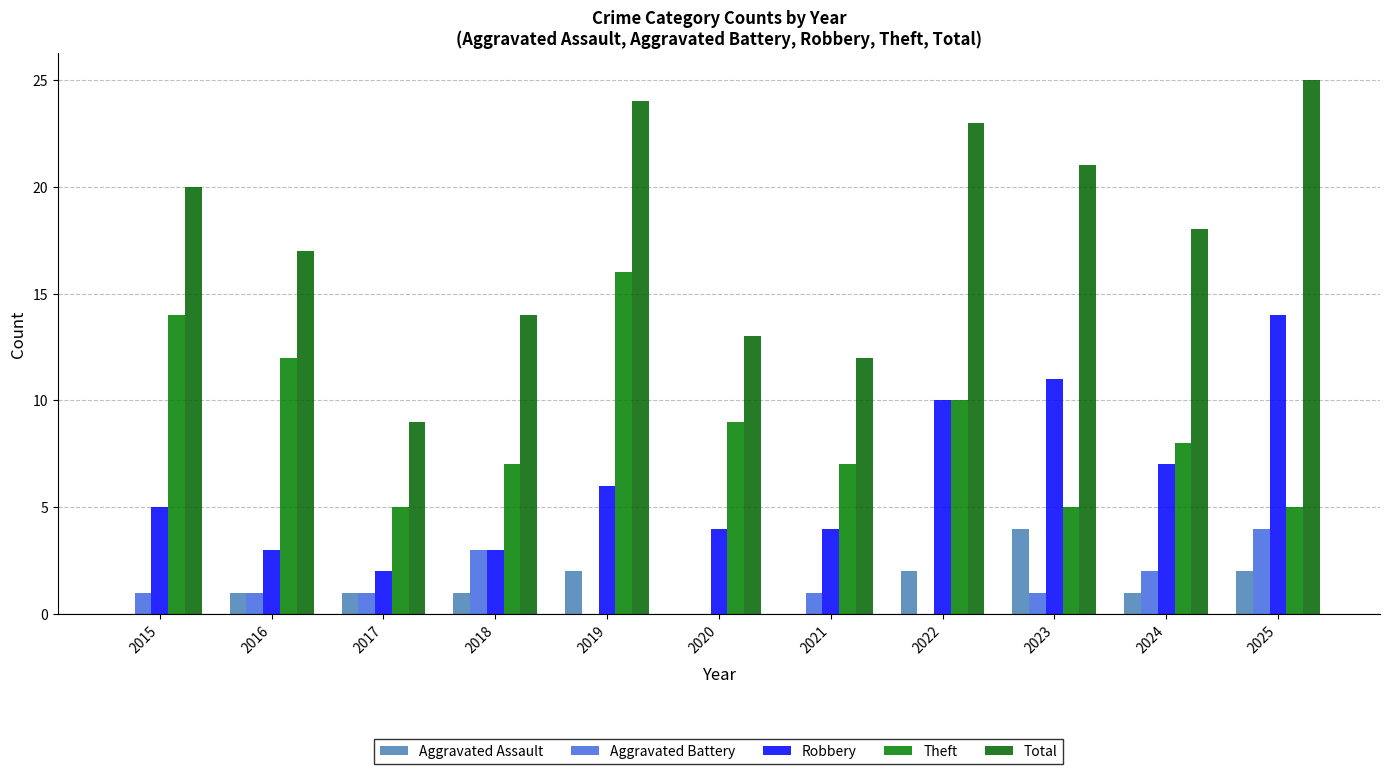

True or false: Aggravated Assault has a value of 0 at 2020.

True